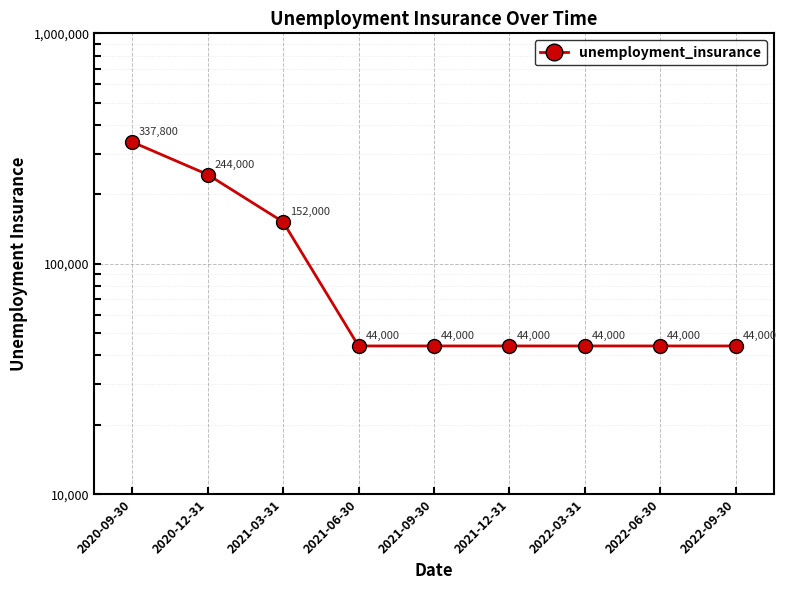

At which category does the chart reach its peak across all series?

2020-09-30